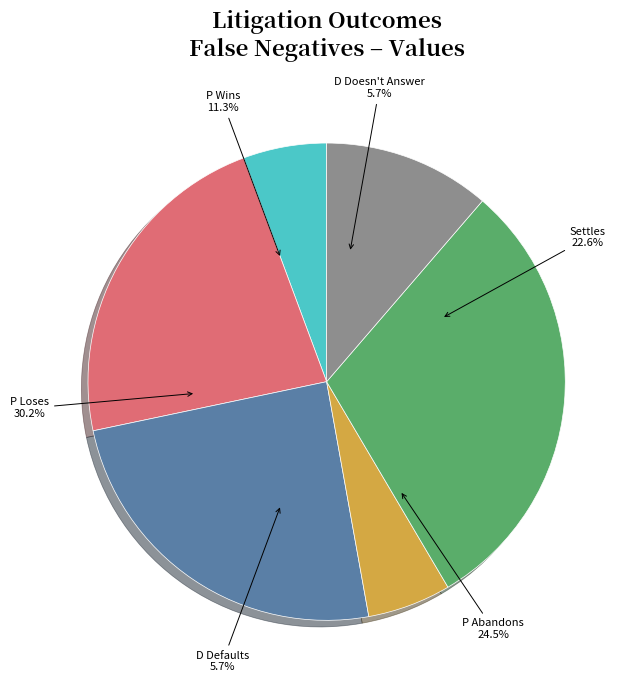

How many segments does this pie chart have?

6